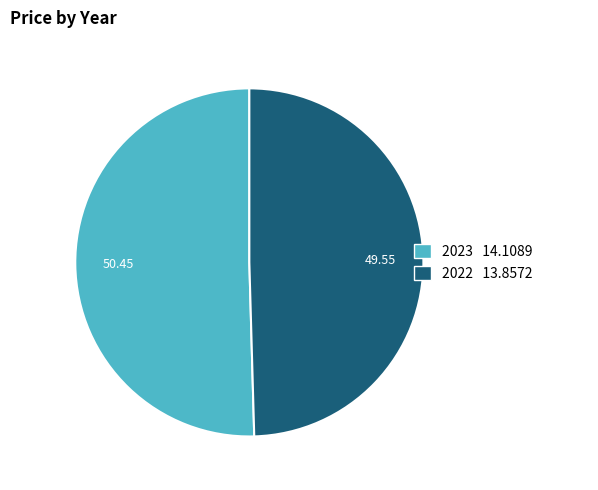

Between 2023 14.1089 and 2022 13.8572, which is larger?

2023 14.1089